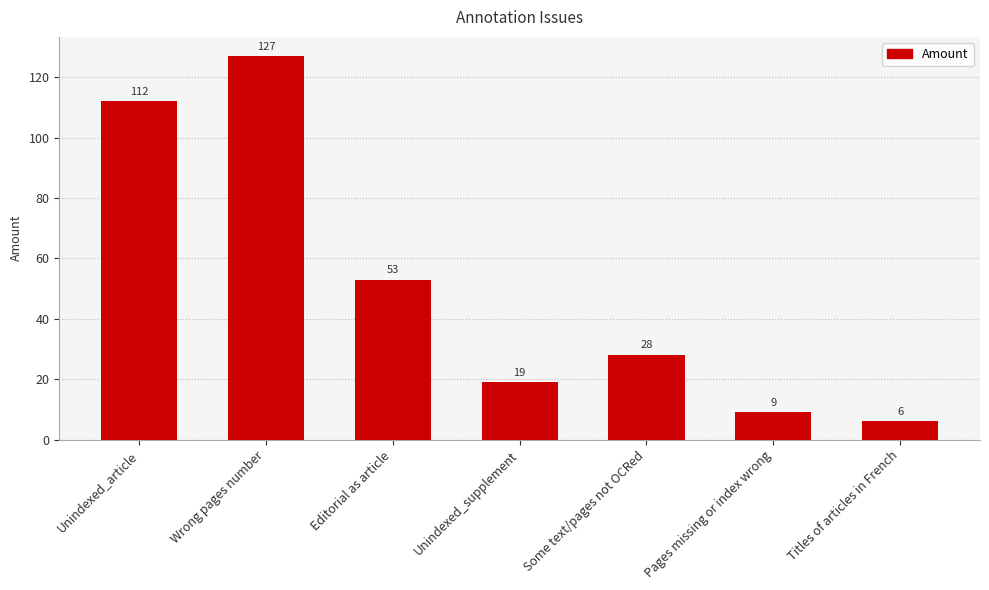

Rank the categories by value from highest to lowest.

Wrong pages number, Unindexed_article, Editorial as article, Some text/pages not OCRed, Unindexed_supplement, Pages missing or index wrong, Titles of articles in French